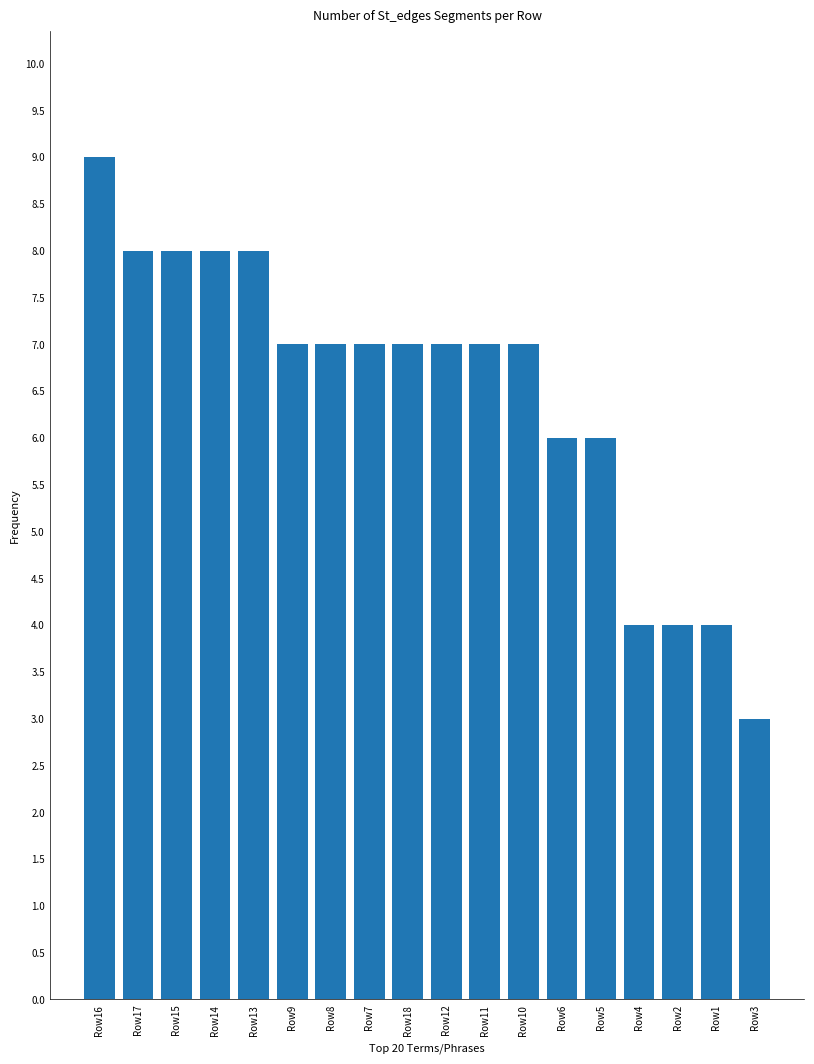

Reading left to right, what are all the values shown in this chart?

Row16=9	Row17=8	Row15=8	Row14=8	Row13=8	Row9=7	Row8=7	Row7=7	Row18=7	Row12=7	Row11=7	Row10=7	Row6=6	Row5=6	Row4=4	Row2=4	Row1=4	Row3=3